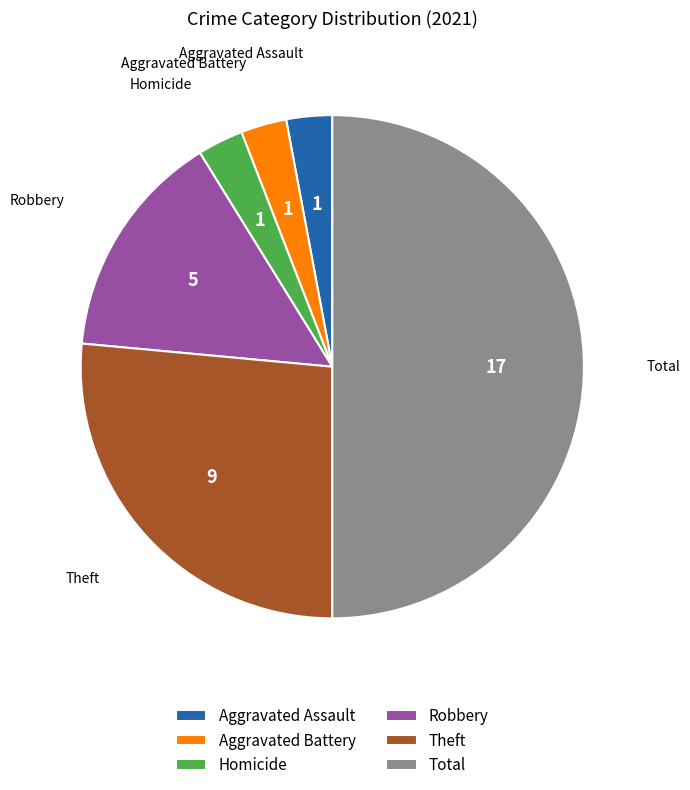

Which category accounts for the majority?

Total